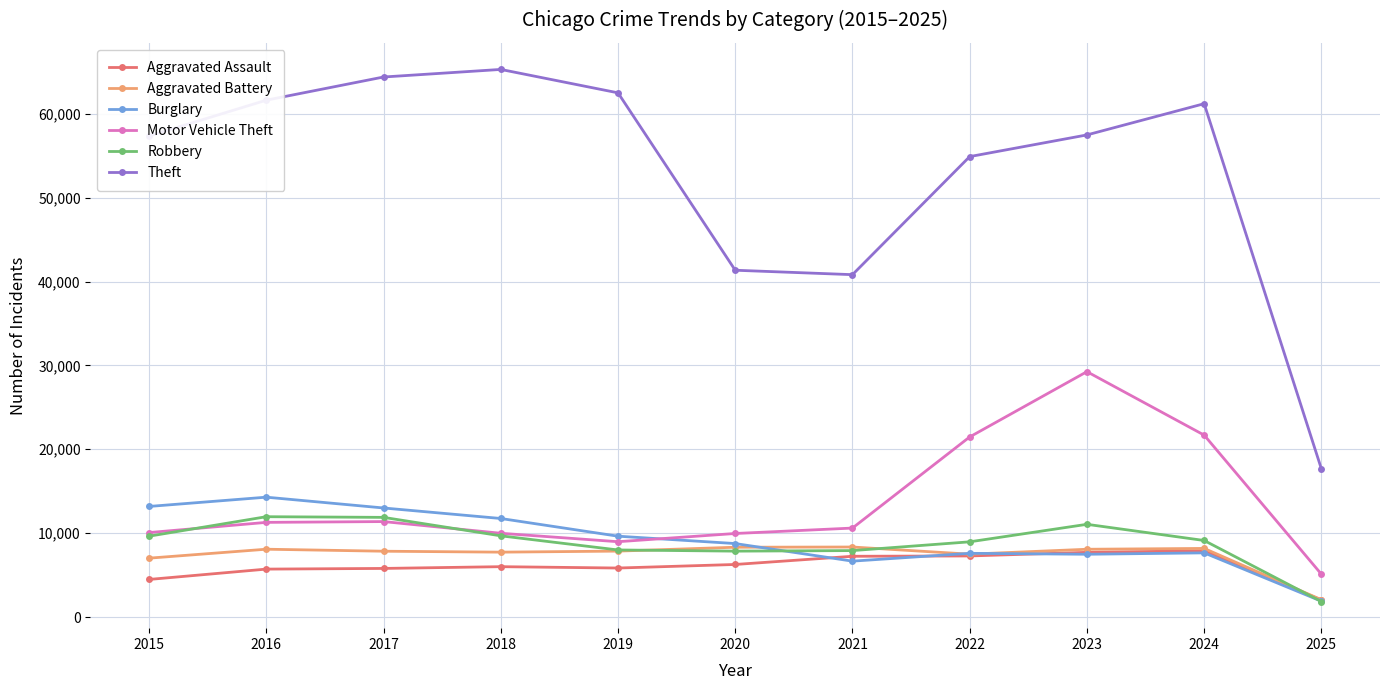

At which label does Theft first exceed 57480?

2016